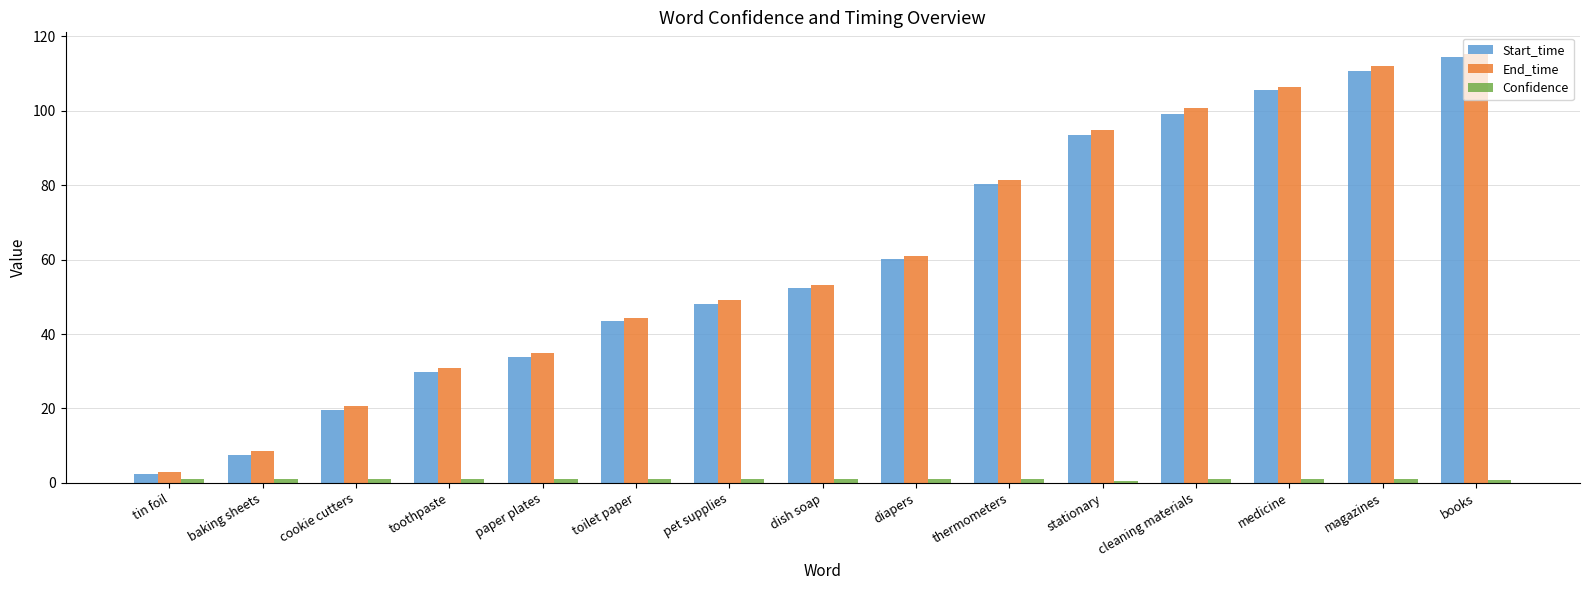

What is the minimum value shown in the chart?

0.6